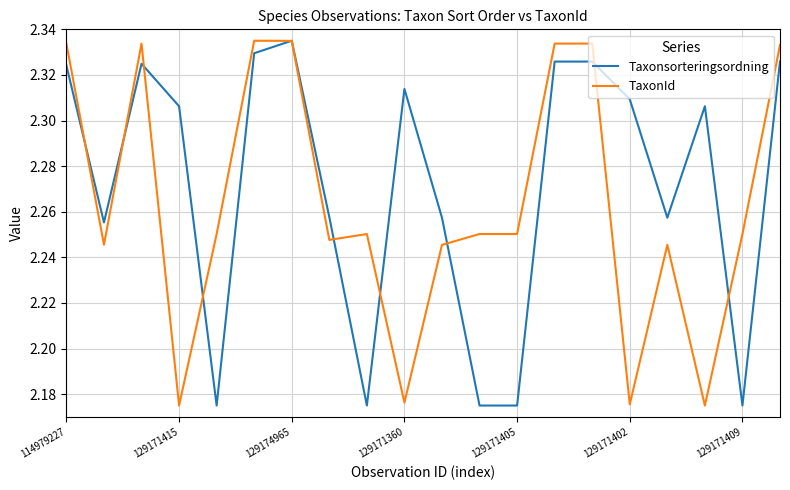

Which series has the largest total across all categories?

Taxonsorteringsordning